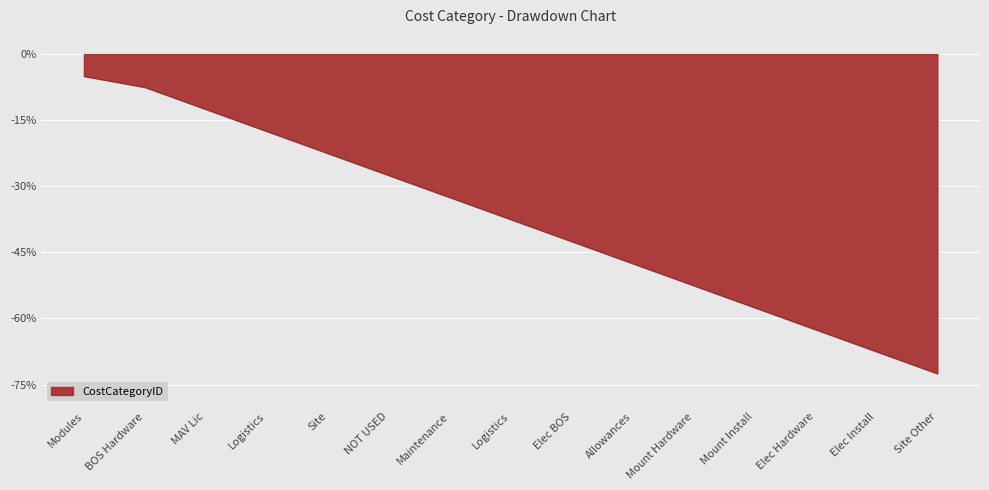

Count the number of values greater than -37.

7